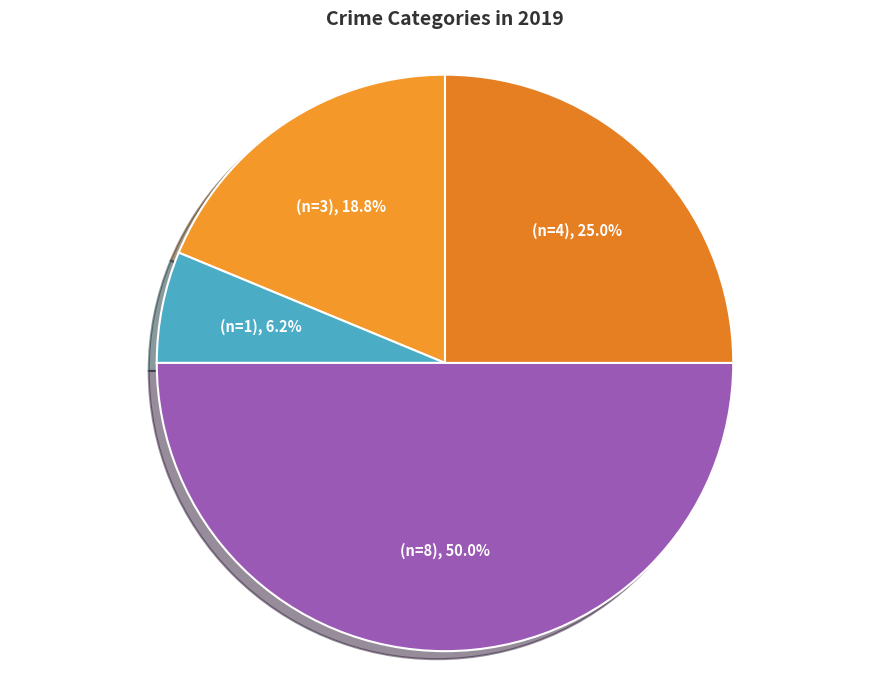

How many slices are in this pie chart?

4